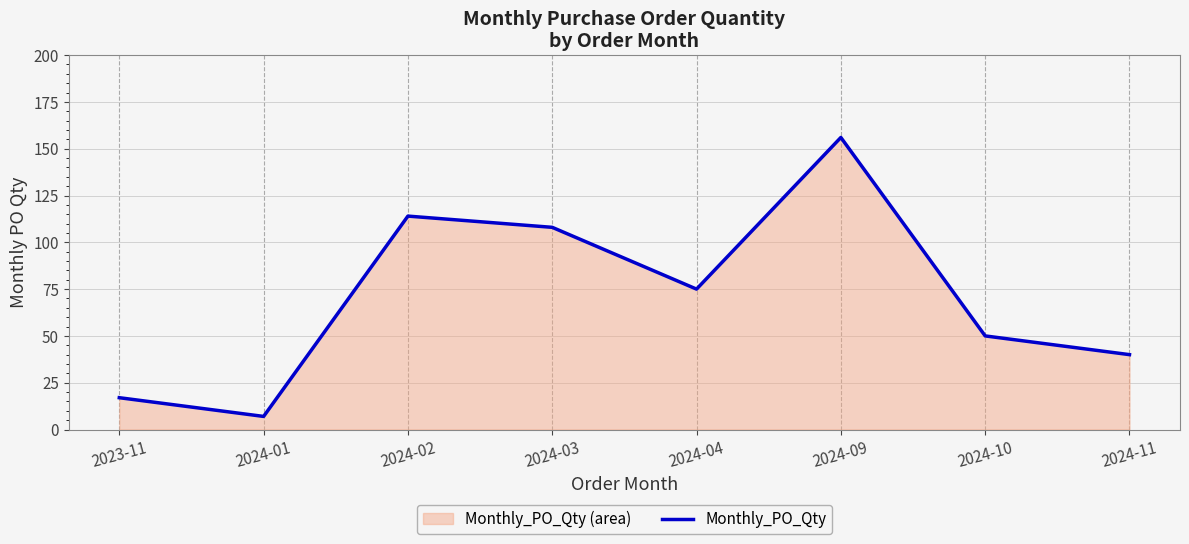

List the labels in order of value, smallest first.

2024-01, 2023-11, 2024-11, 2024-10, 2024-04, 2024-03, 2024-02, 2024-09